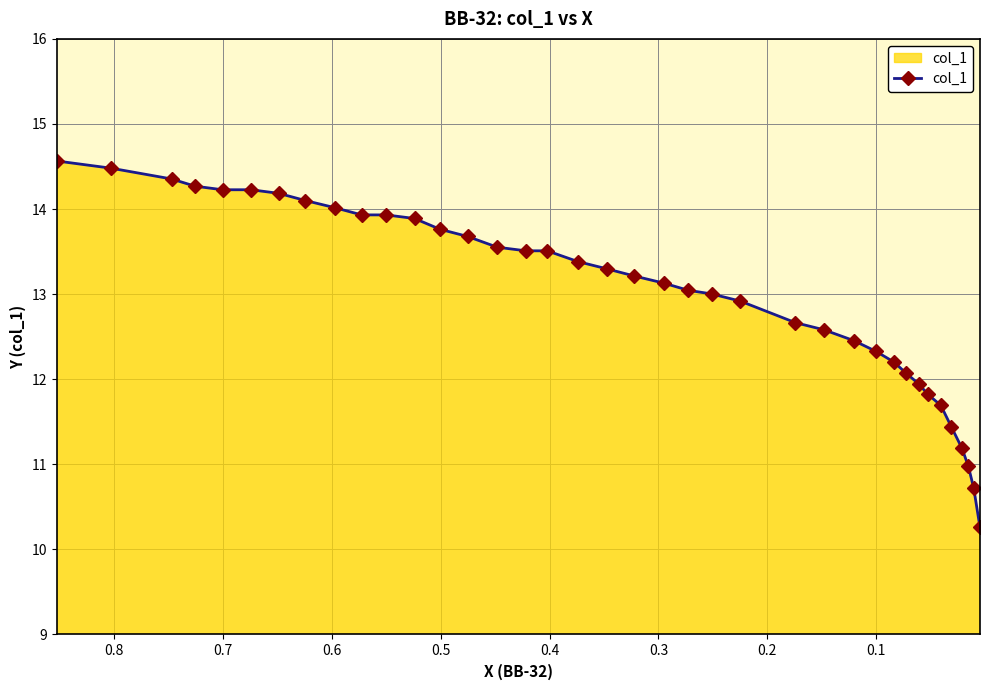

True or false: the data shows 4.9 at 0.9.

False